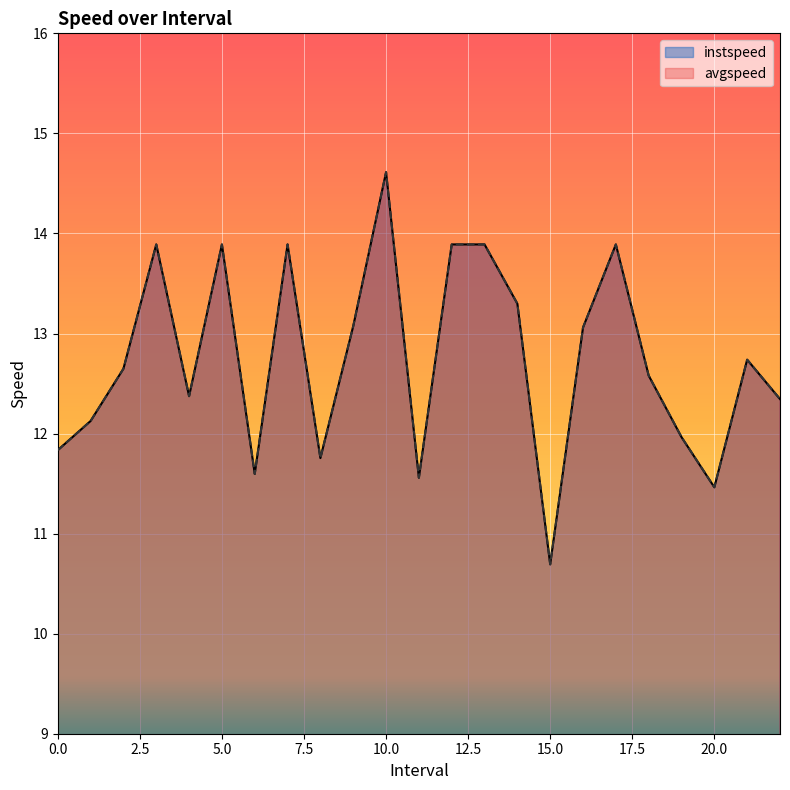

How many times do instspeed and avgspeed cross each other?

9